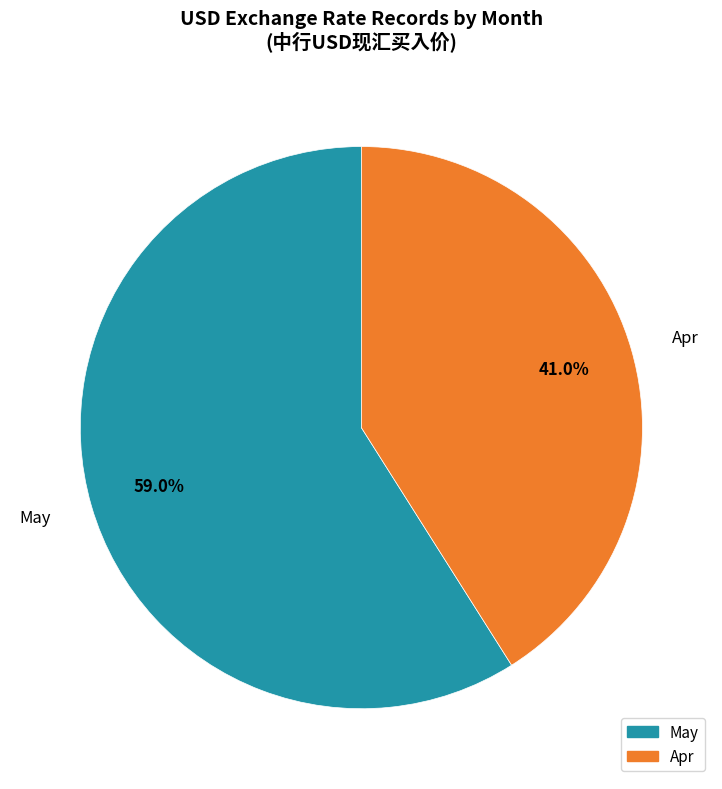

Is it true that May is 17% of the pie?

False